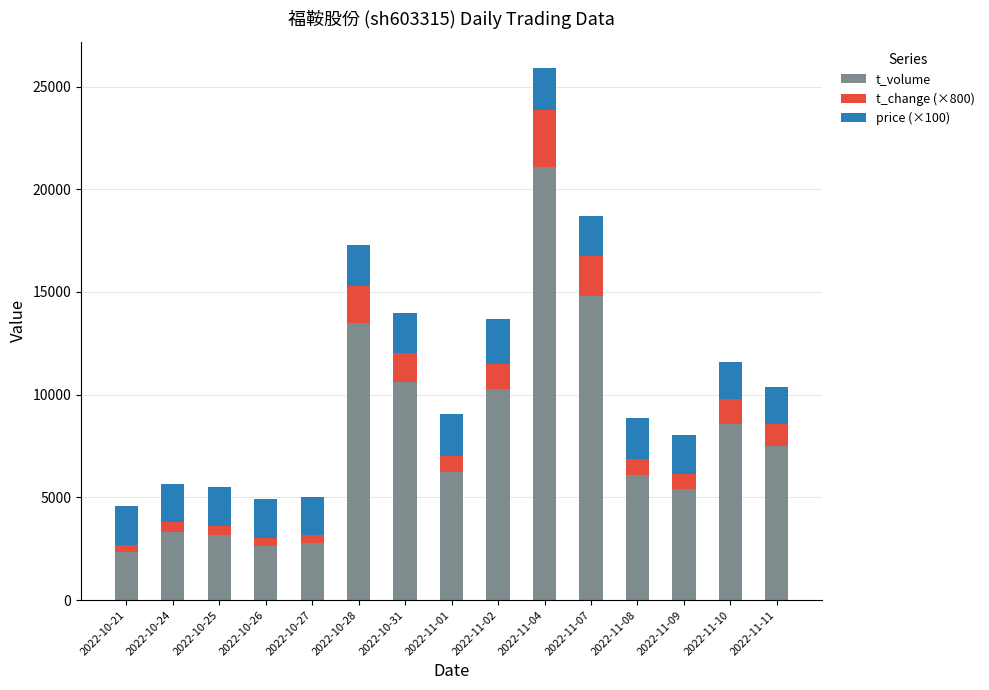

At which category is the sum across all series the highest?

2022-11-04